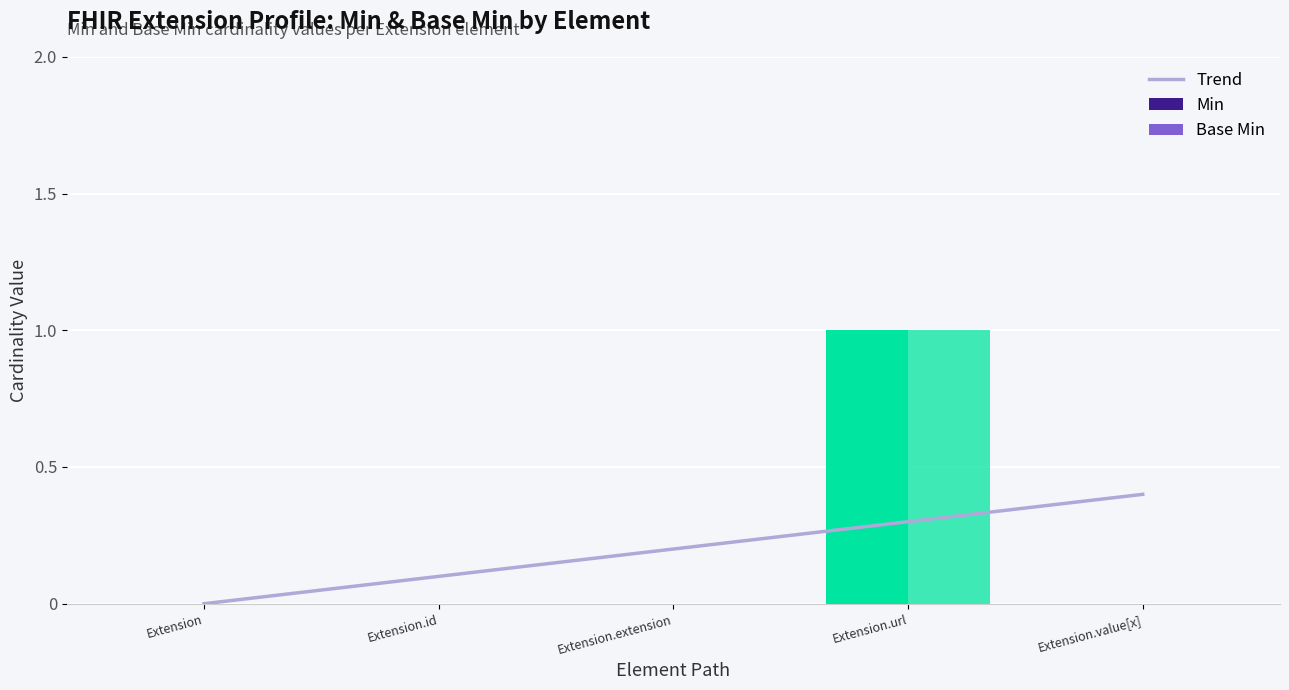

Which has a higher value, Extension.url or Extension.extension?

Extension.url